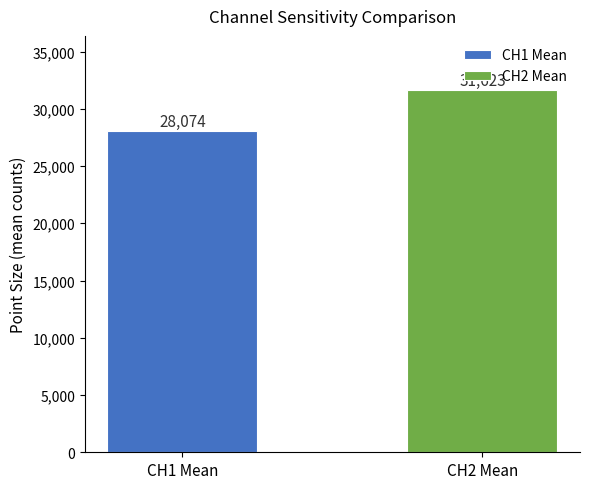

What is the lowest value of the CH1 Mean series?

28074